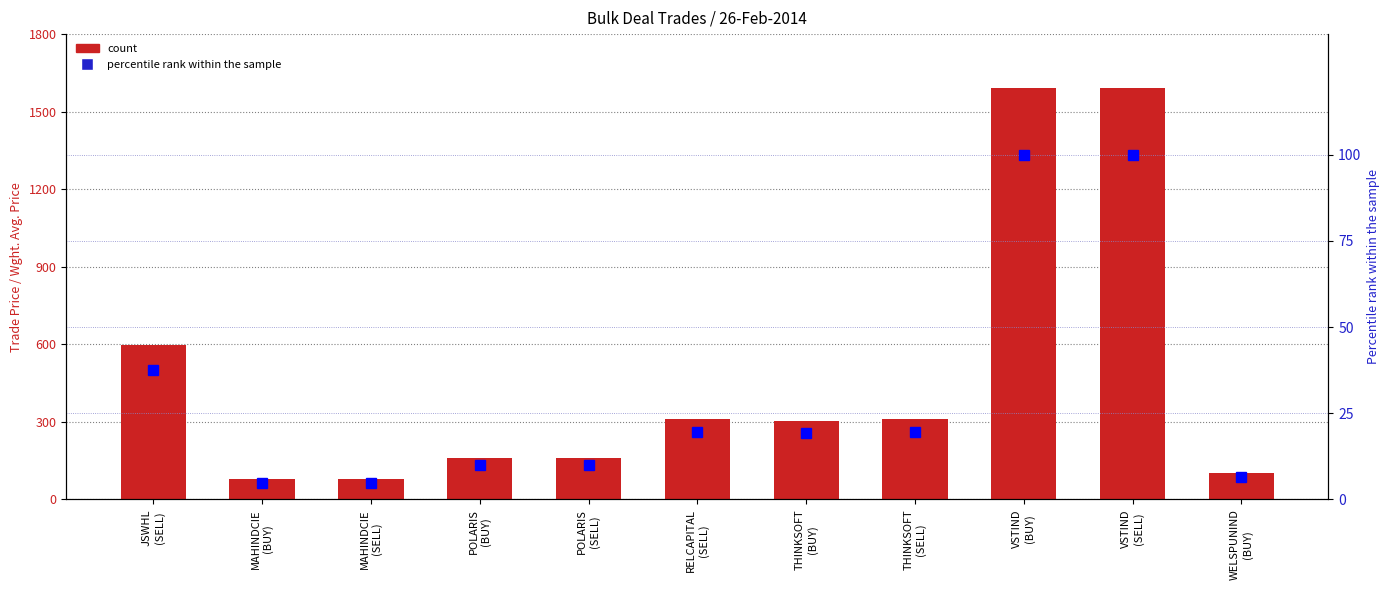

The value of Trade Price at POLARIS
(BUY) is 158.8. True or false?

True